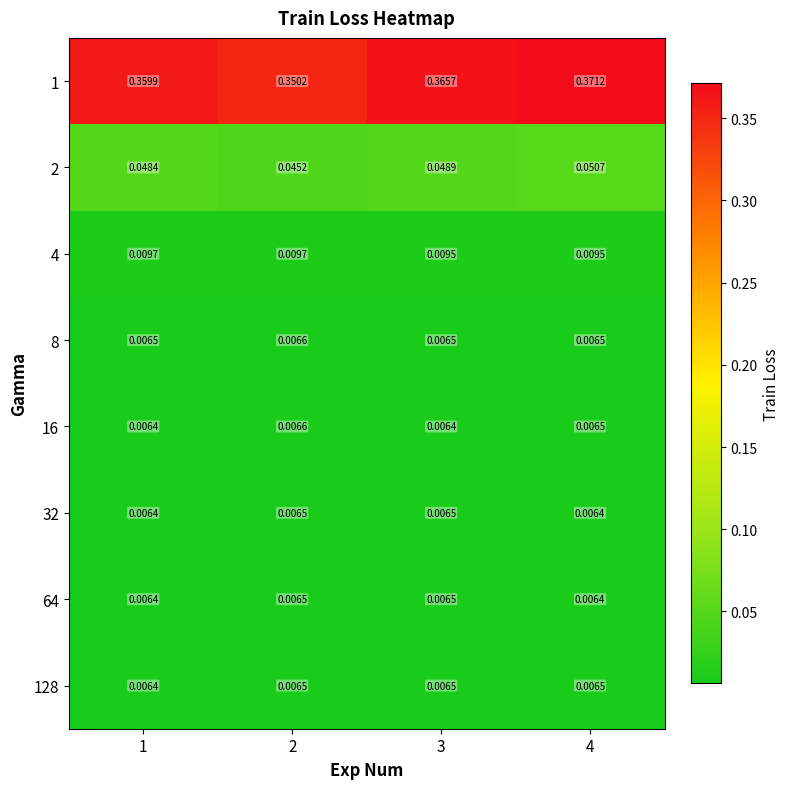

Is the value of 128 at 4 greater than the value of 32 at 1?

Yes